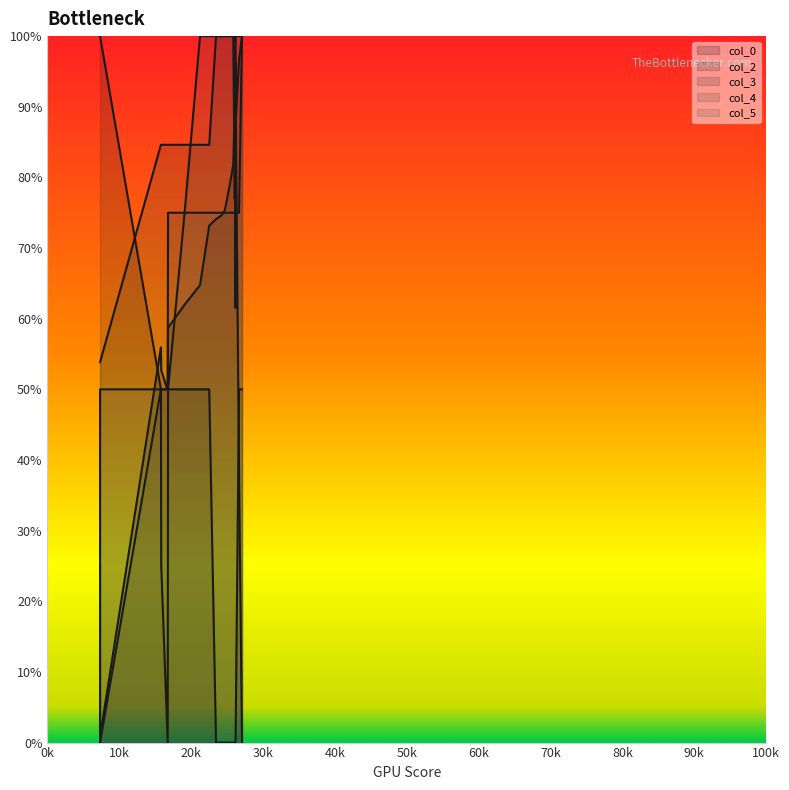

What is the label of the 19th point from the left?

26668